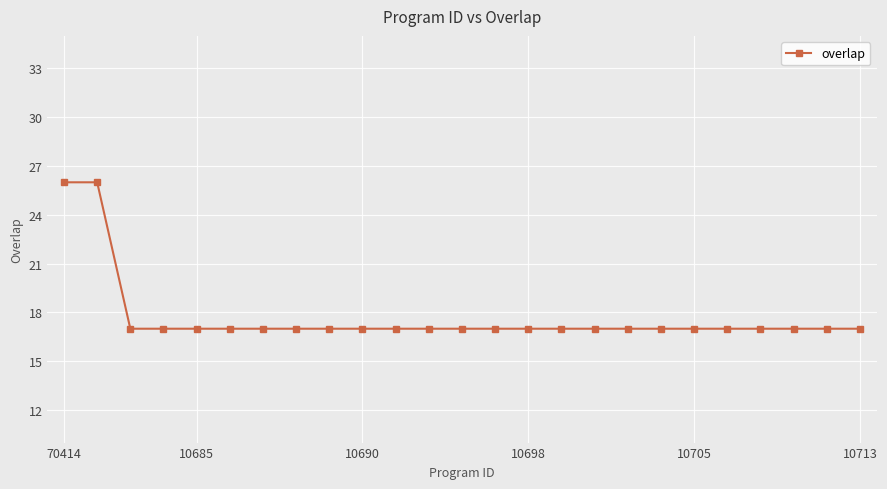

Count the values in the range 17 to 18.

23